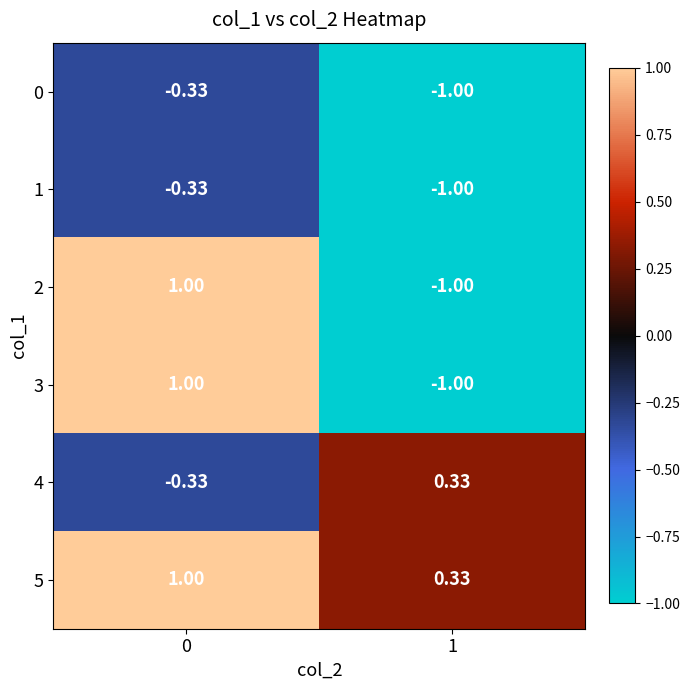

Is the value of 1 at 1 greater than the value of 5 at 0?

No